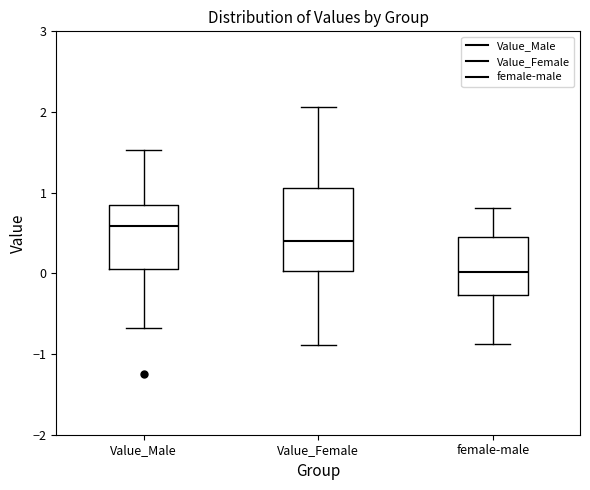

Where does the upper whisker of the box for female-male end on the y-axis? The values are not printed on the chart, so give them approximately, as read against the axis.

0.8